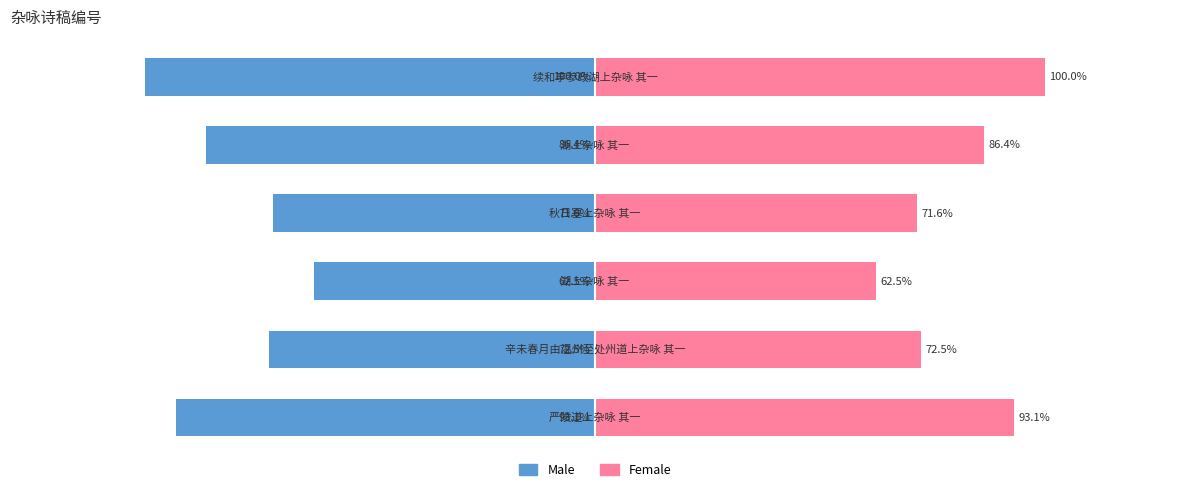

What are all the series names shown in the legend?

Male, Female